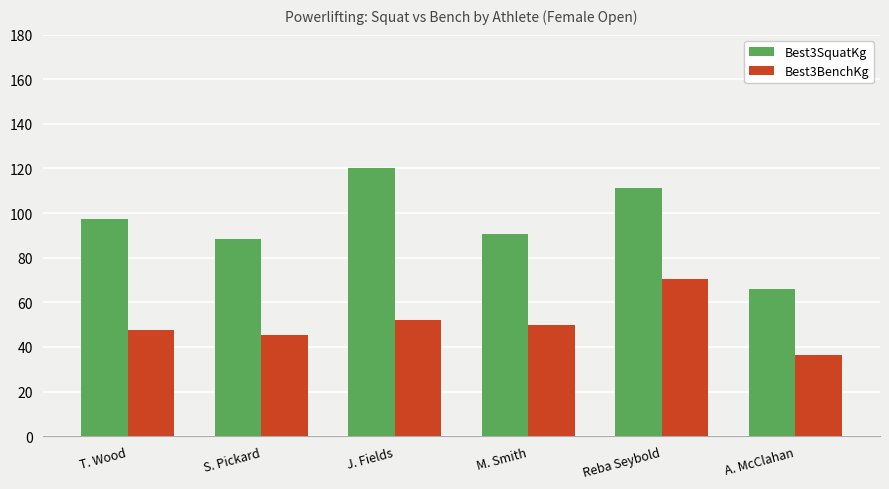

Rank the categories by Best3BenchKg value from lowest to highest.

A. McClahan, S. Pickard, T. Wood, M. Smith, J. Fields, Reba Seybold